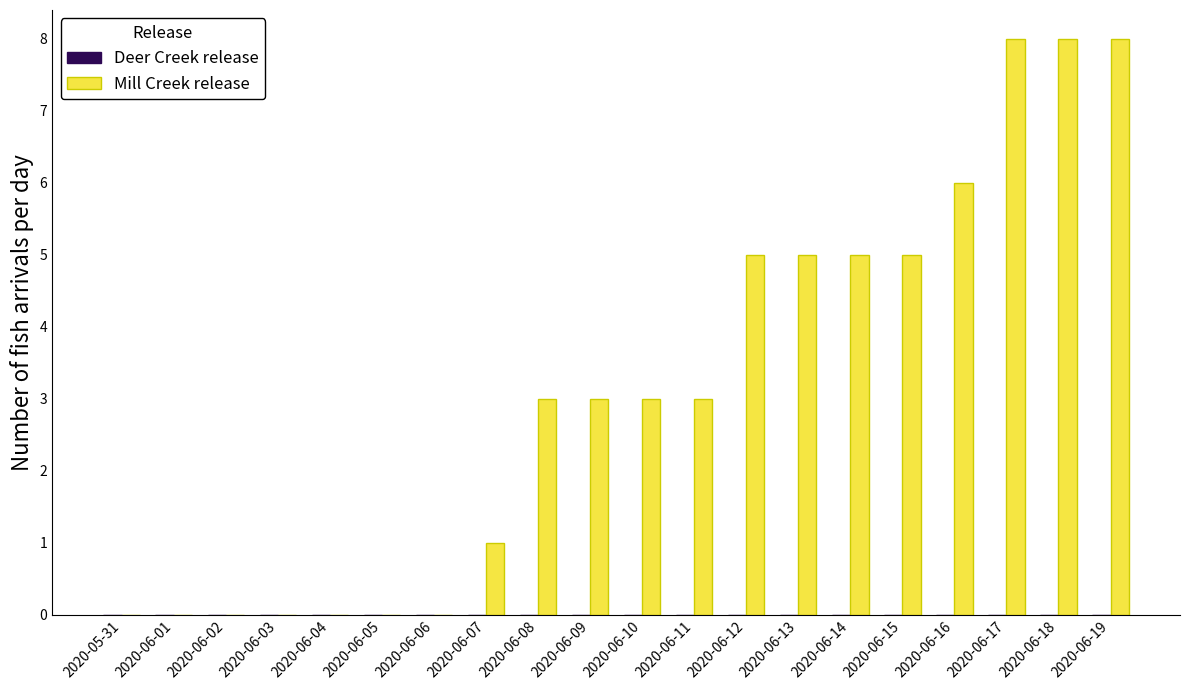

How many series are shown in this chart?

1